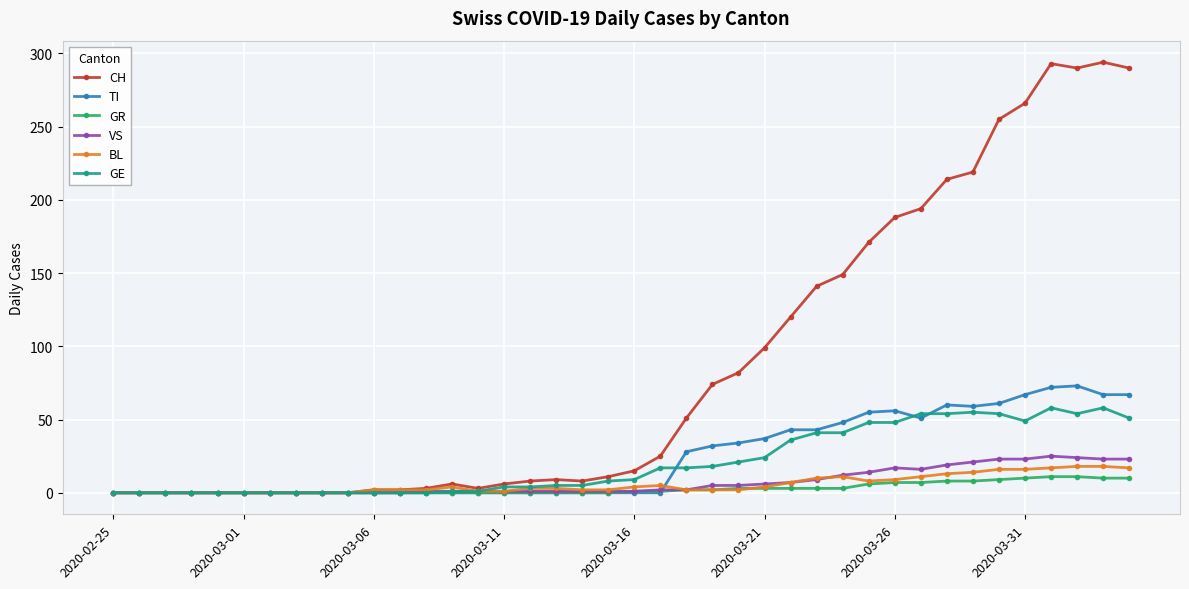

At how many categories does at least one series exceed 157?

11